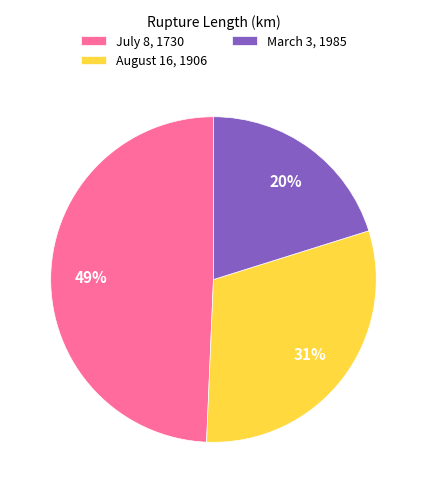

Rank the categories by value from lowest to highest.

March 3, 1985, August 16, 1906, July 8, 1730